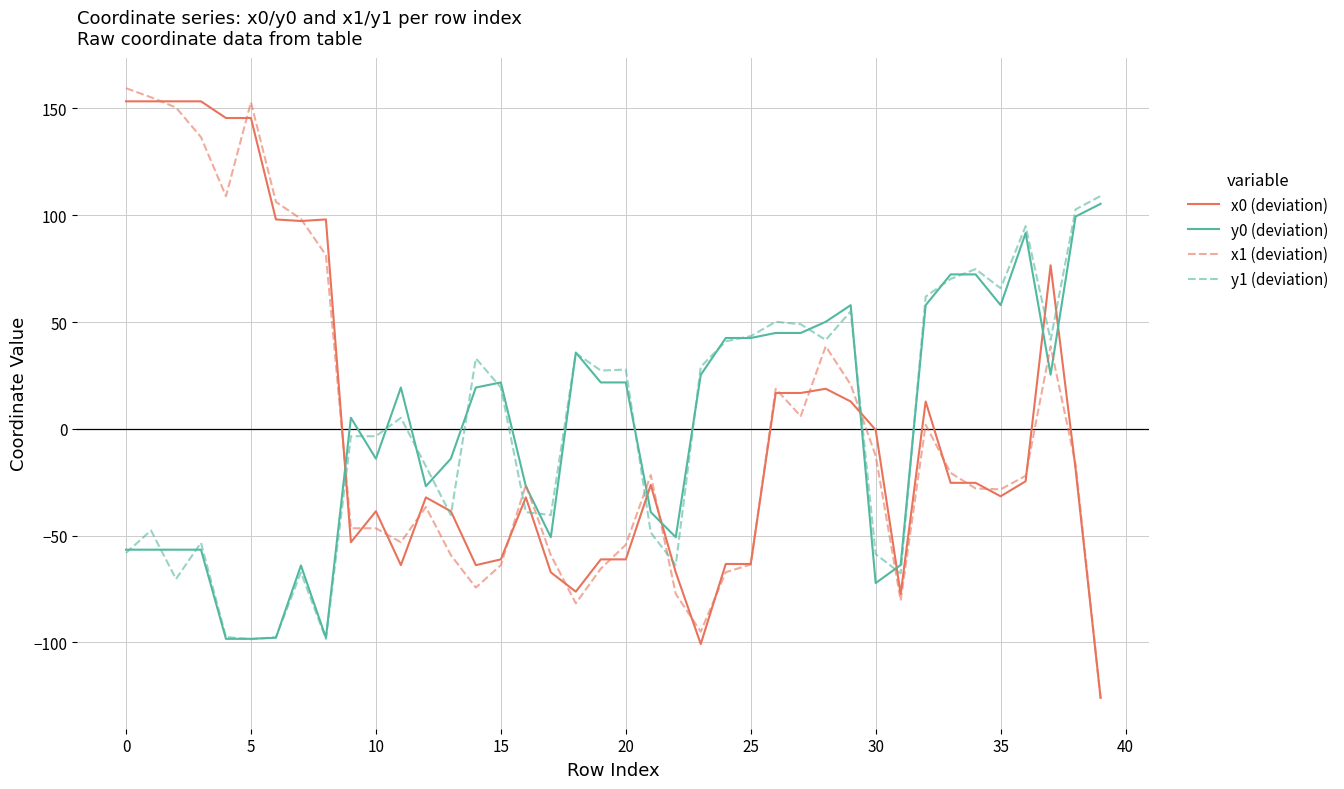

What is the maximum value shown in the chart?

159.5